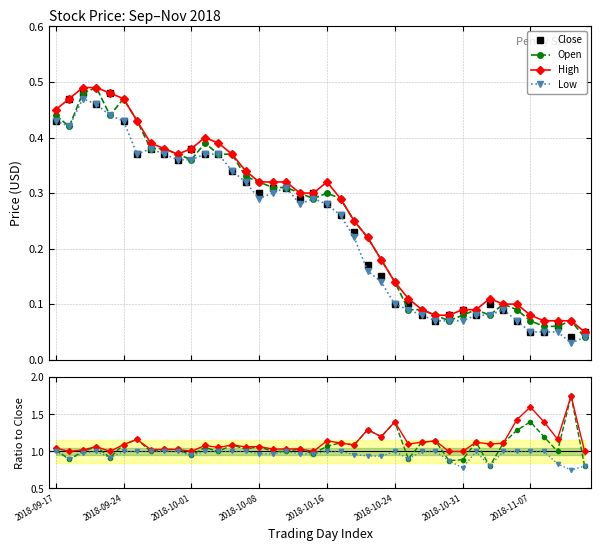

At which category does Low reach its first local valley?

2018-09-18